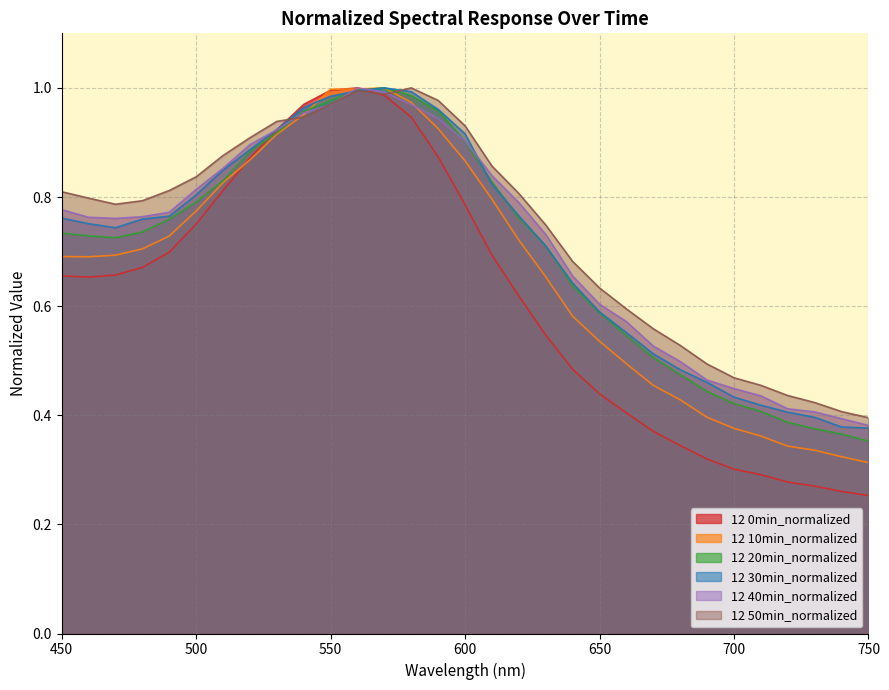

Read the 12 20min_normalized value at 450.

0.7